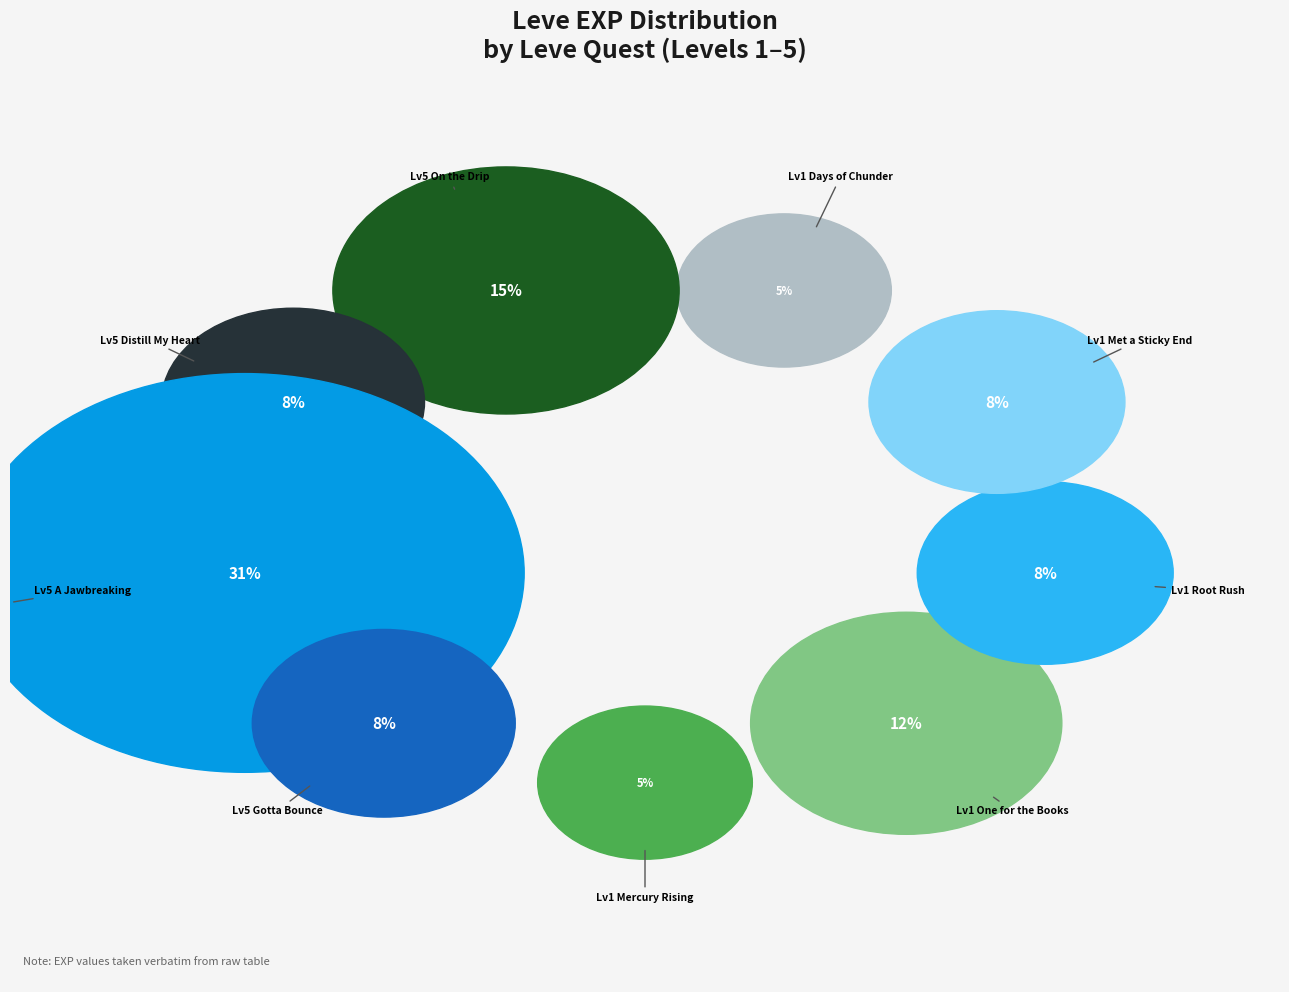

Combined, do 1 and 1 account for over 50%?

No